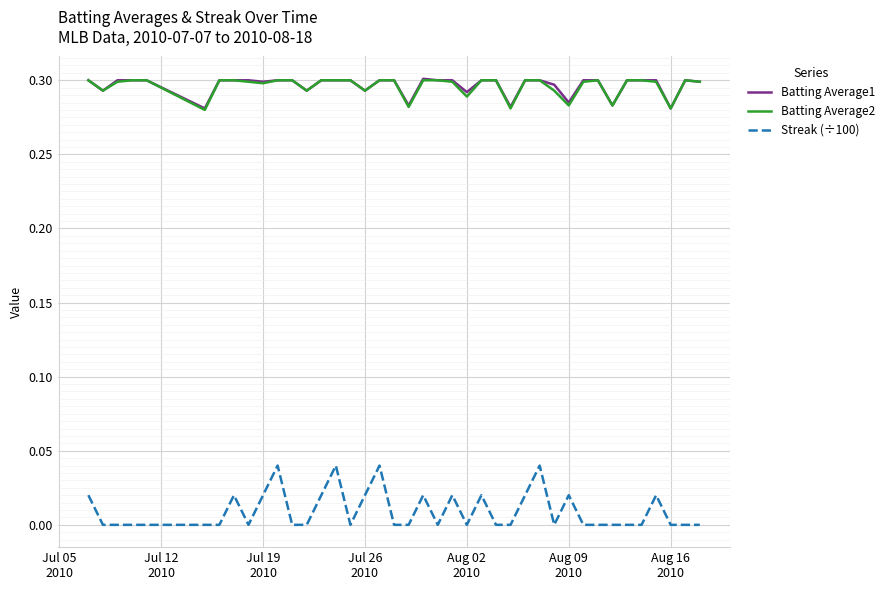

True or false: Batting Average1 and Streak (÷100) intersect in this chart.

False